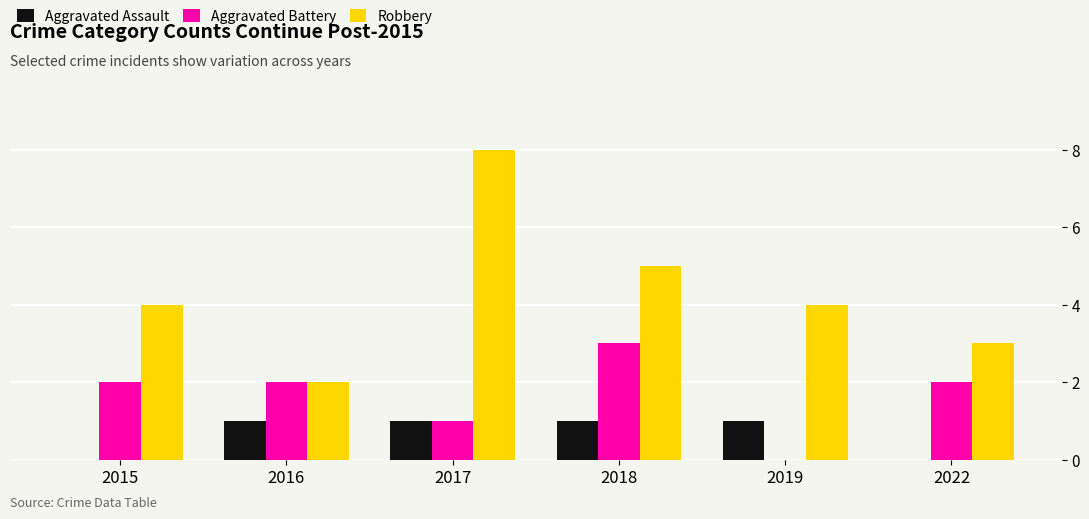

Is it true that Robbery equals 5 at 2017?

False